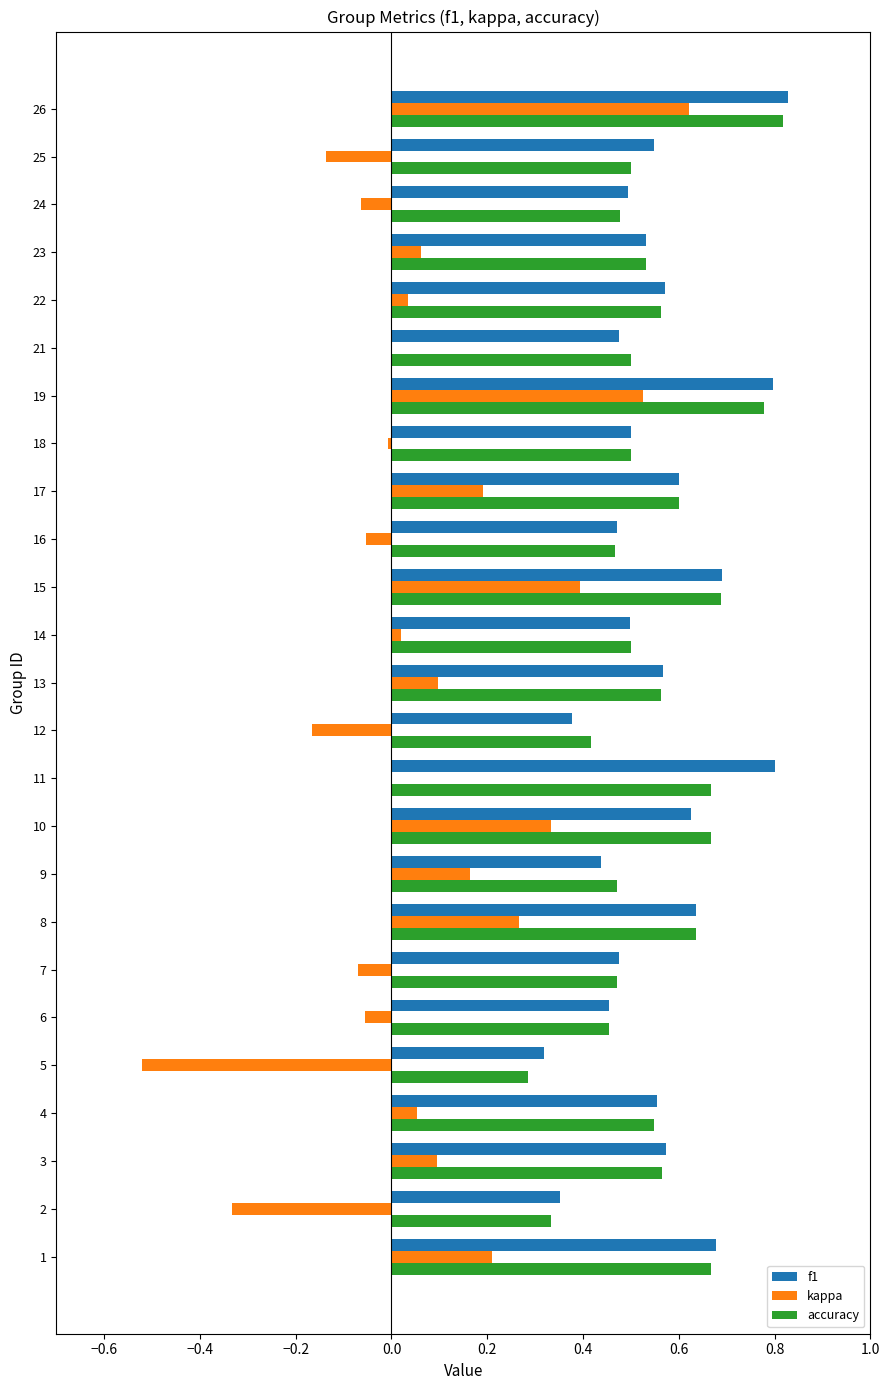

The accuracy series shows 0.5 at 23. True or false?

True